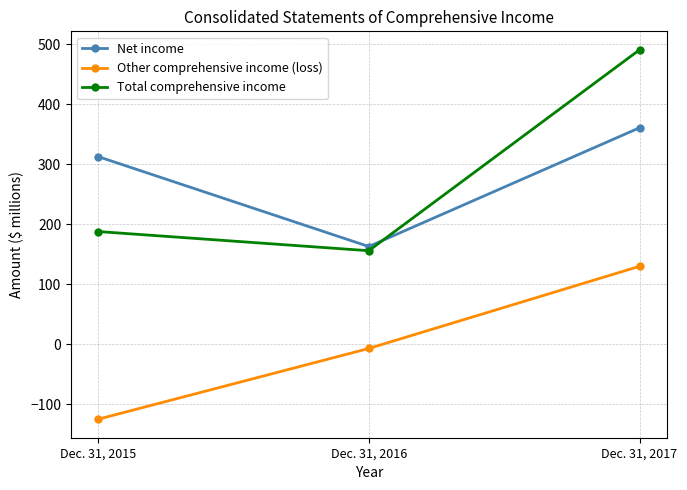

List the labels in order of Other comprehensive income (loss) value, largest first.

Dec. 31, 2017, Dec. 31, 2016, Dec. 31, 2015